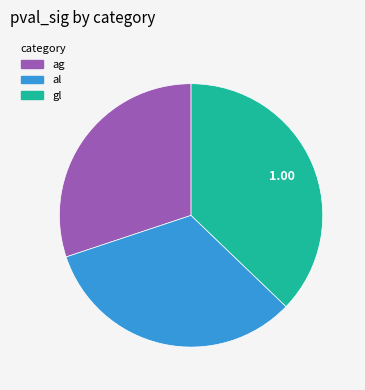

Which category has the smallest portion of the pie?

ag